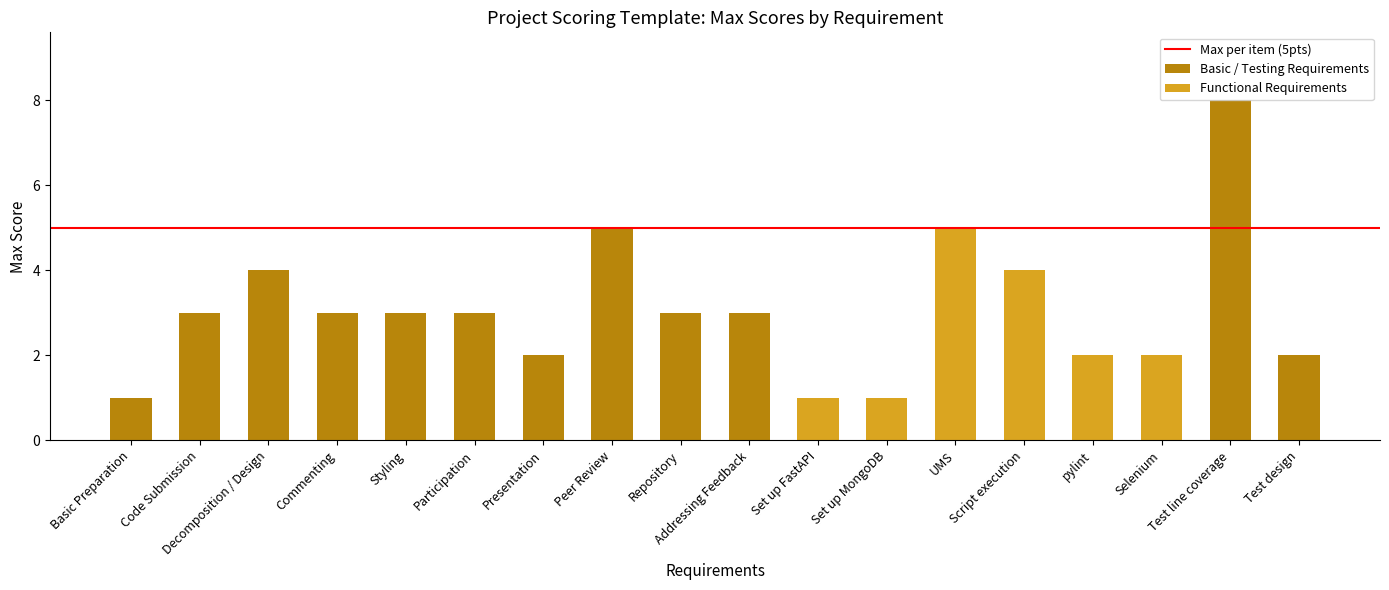

The chart shows a value of 3 at Presentation. True or false?

False